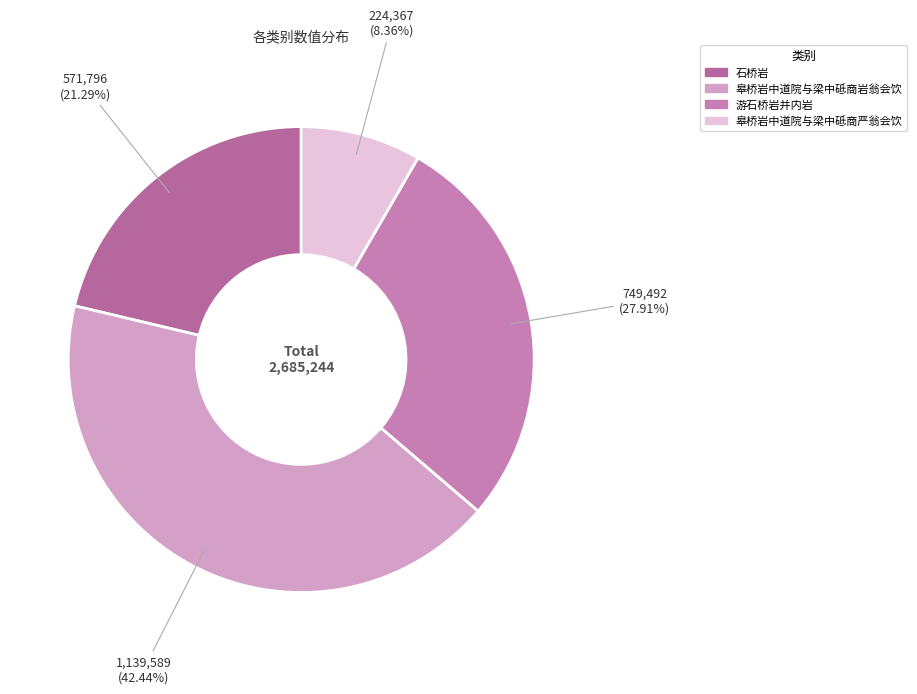

How many slices are in this pie chart?

4